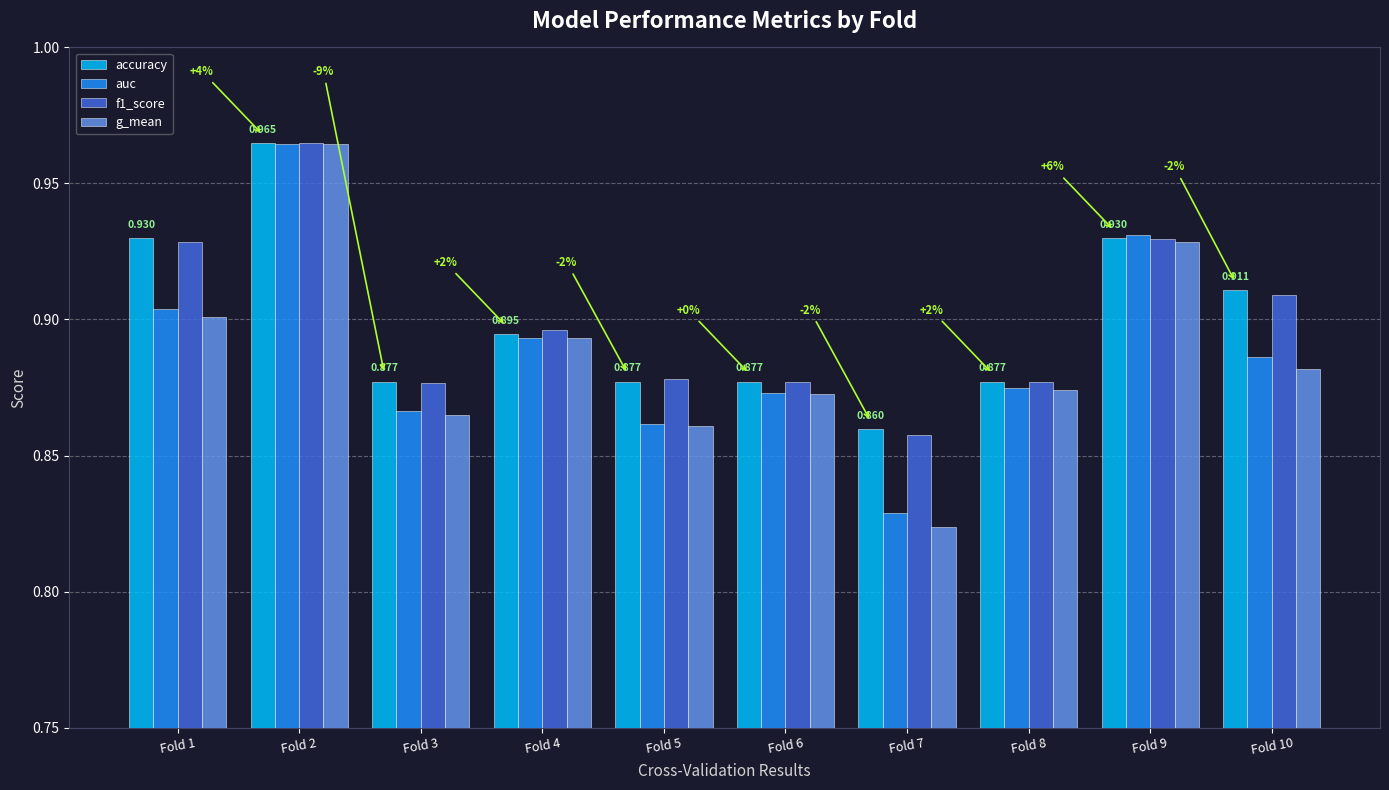

What is the difference between the maximum and minimum values in the f1_score series?

0.1